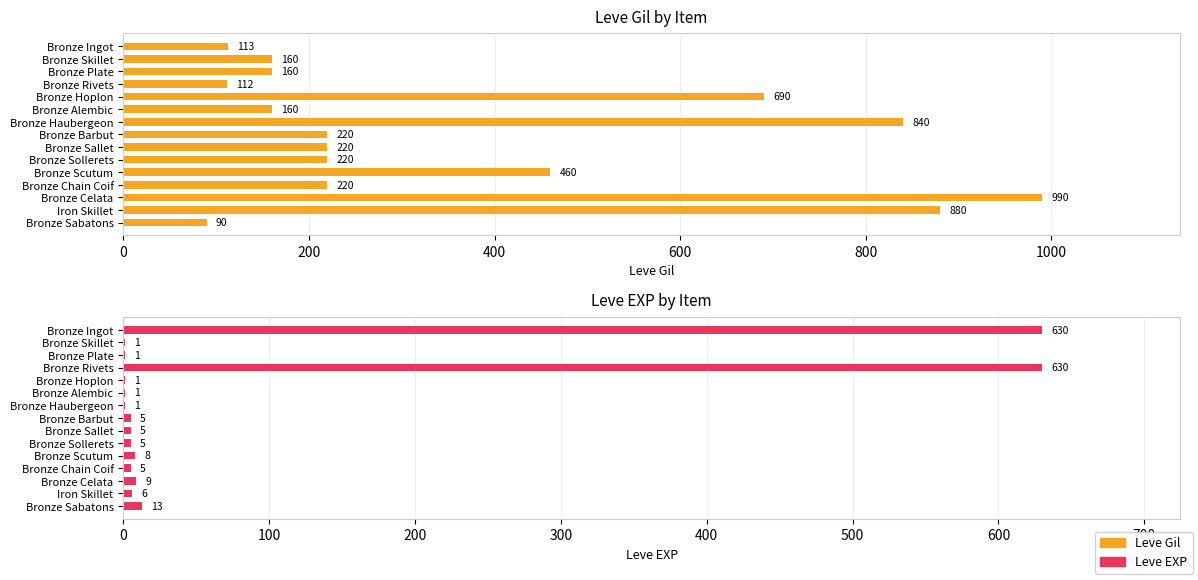

What is the sum of all Leve Gil values?

5535